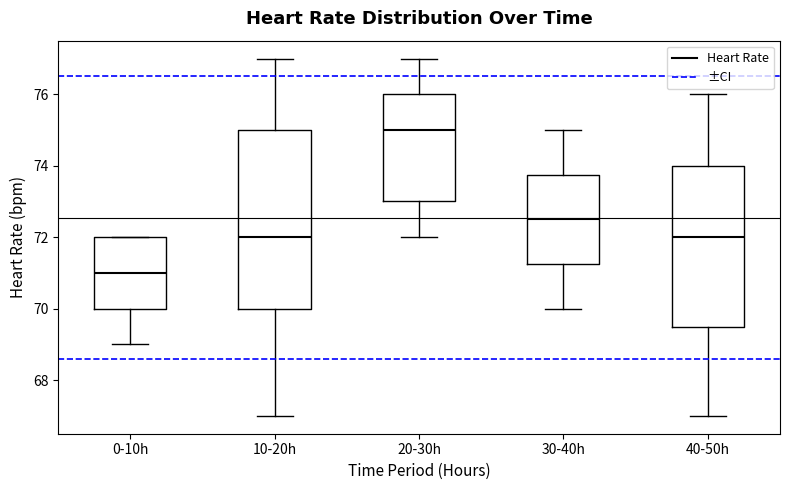

Comparing the boxes themselves (not the whiskers), which one is the tallest?

10-20h